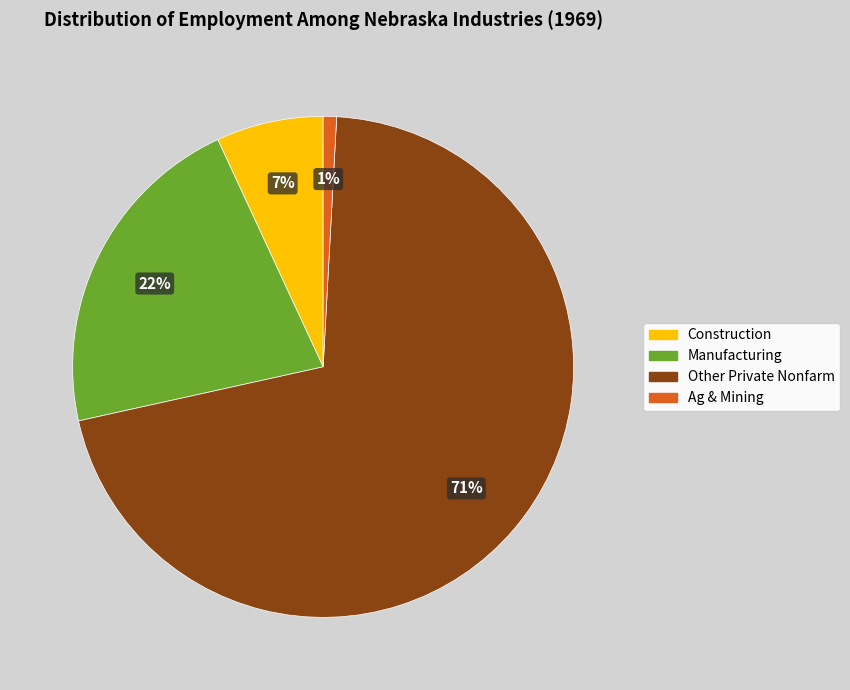

What is the largest slice in the pie chart?

Other Private Nonfarm